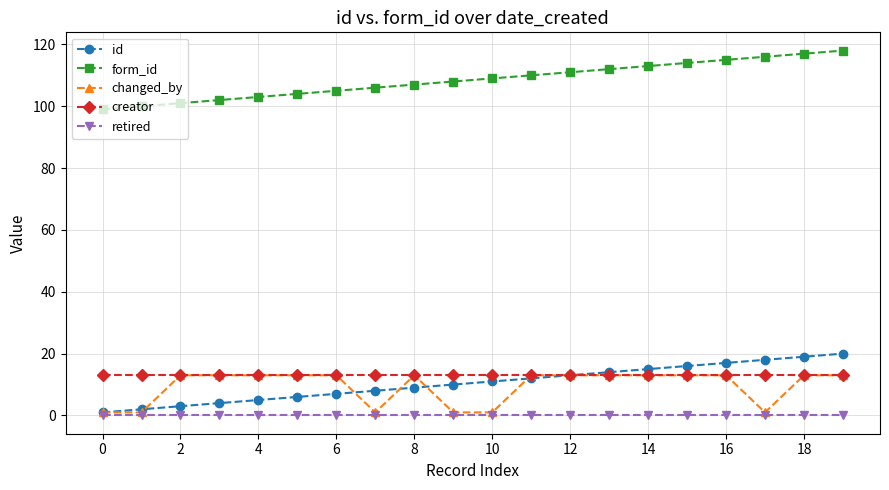

At how many categories does at least one series exceed 48?

20